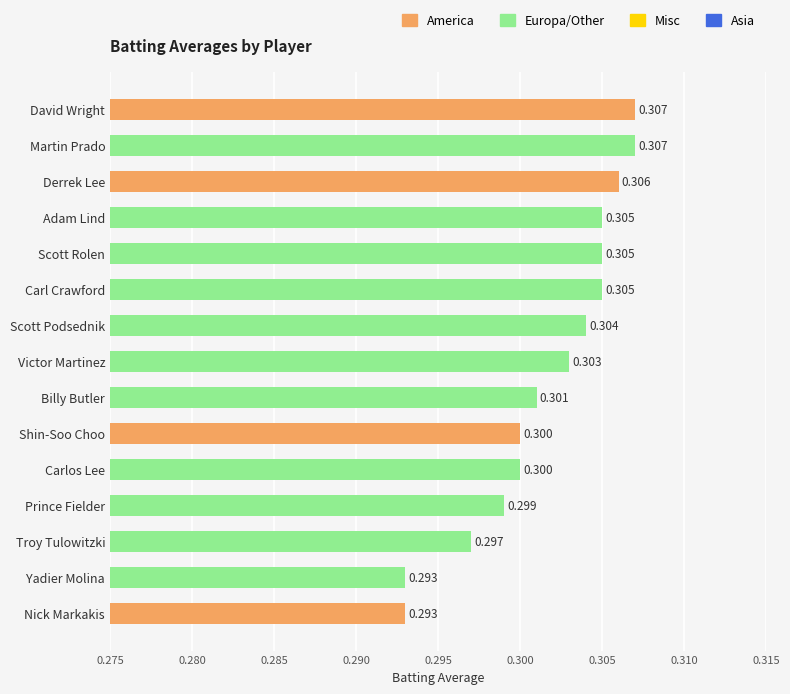

How many categories are shown in the chart?

15